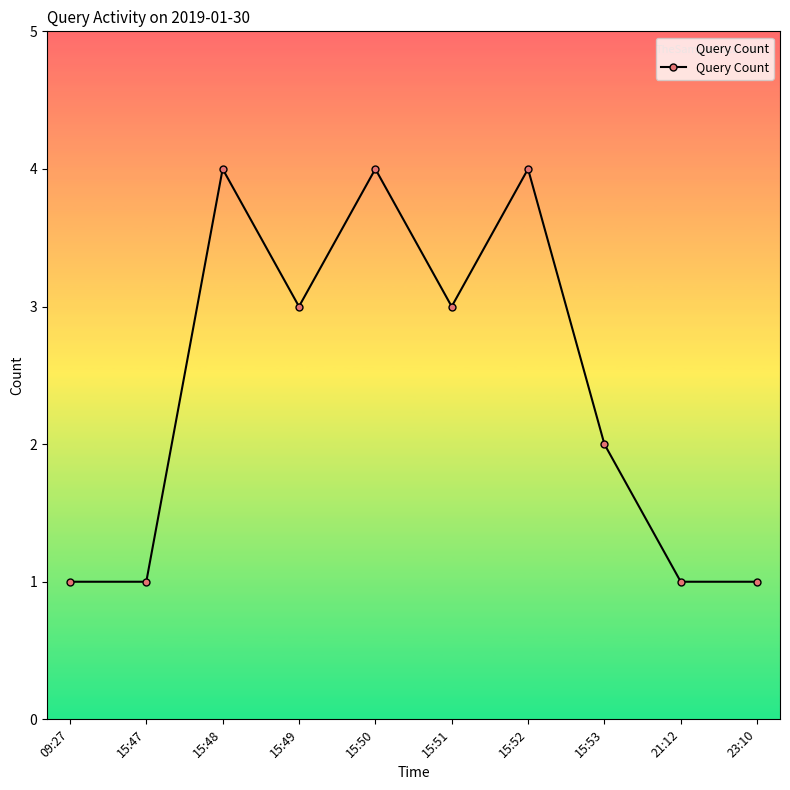

What value does the data have at 15:47?

1